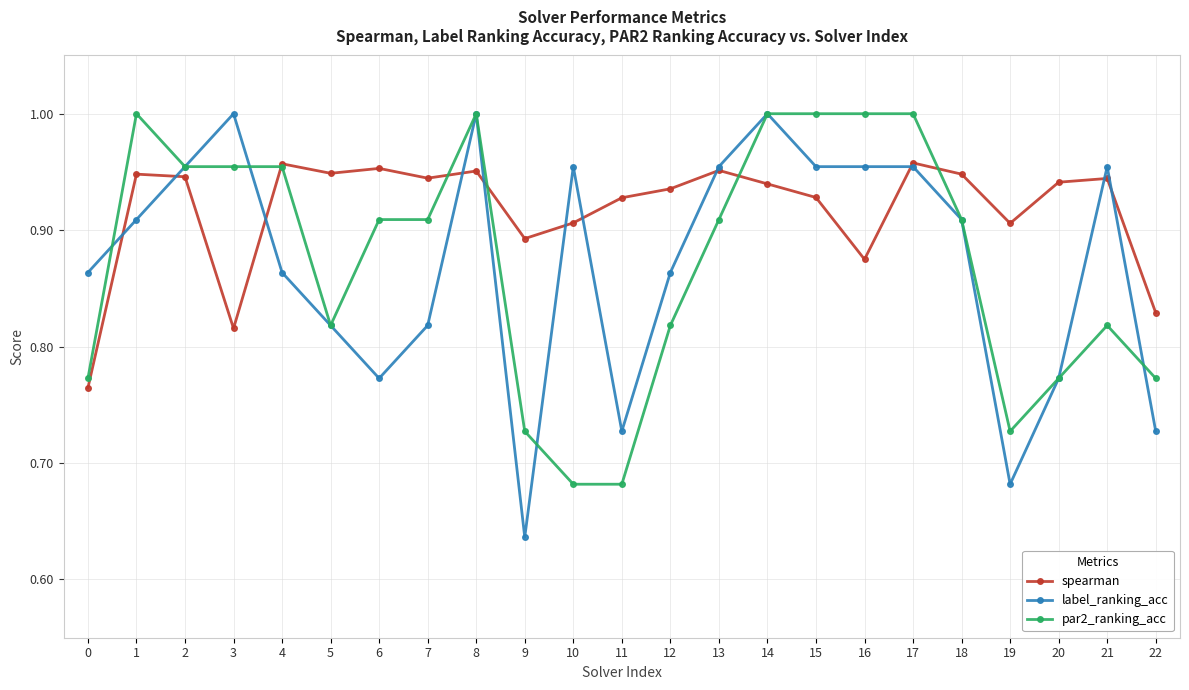

True or false: par2_ranking_acc has more than 0 points higher than both neighbors.

True